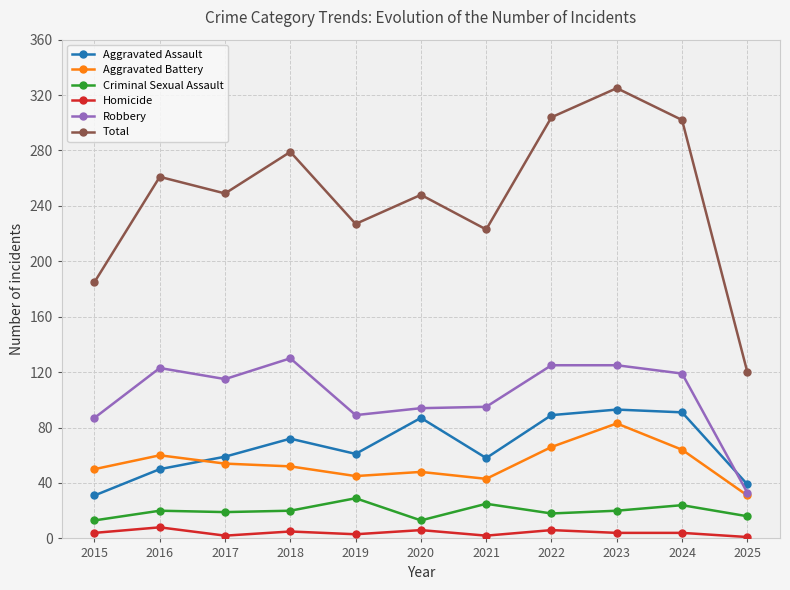

How many data points does each series have?

11